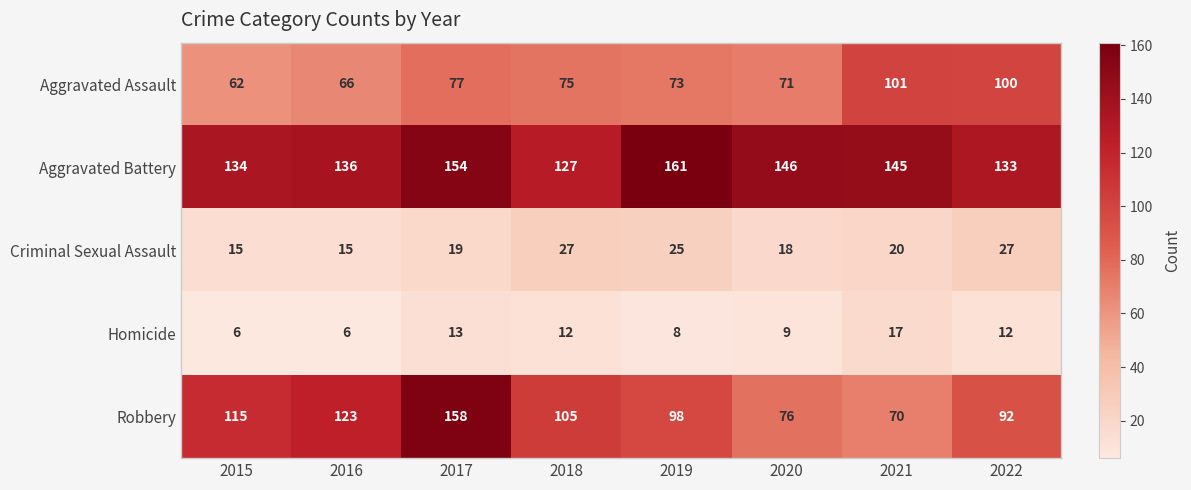

Rank the series at 2022 from lowest to highest value.

Homicide, Criminal Sexual Assault, Robbery, Aggravated Assault, Aggravated Battery